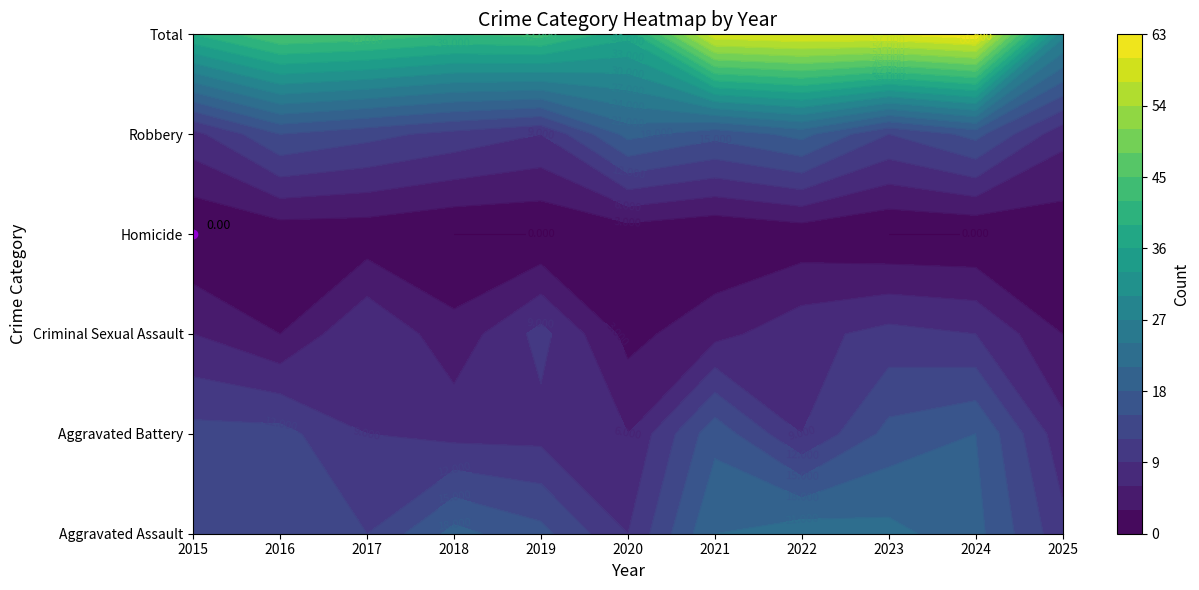

At which category does the chart reach its minimum across all series?

2015